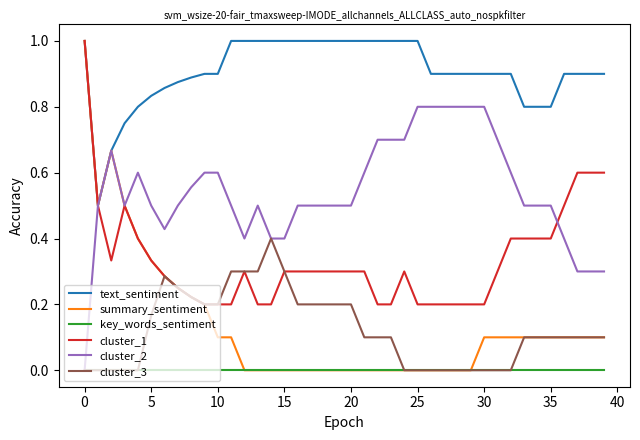

Which series has the largest range (max minus min)?

summary_sentiment